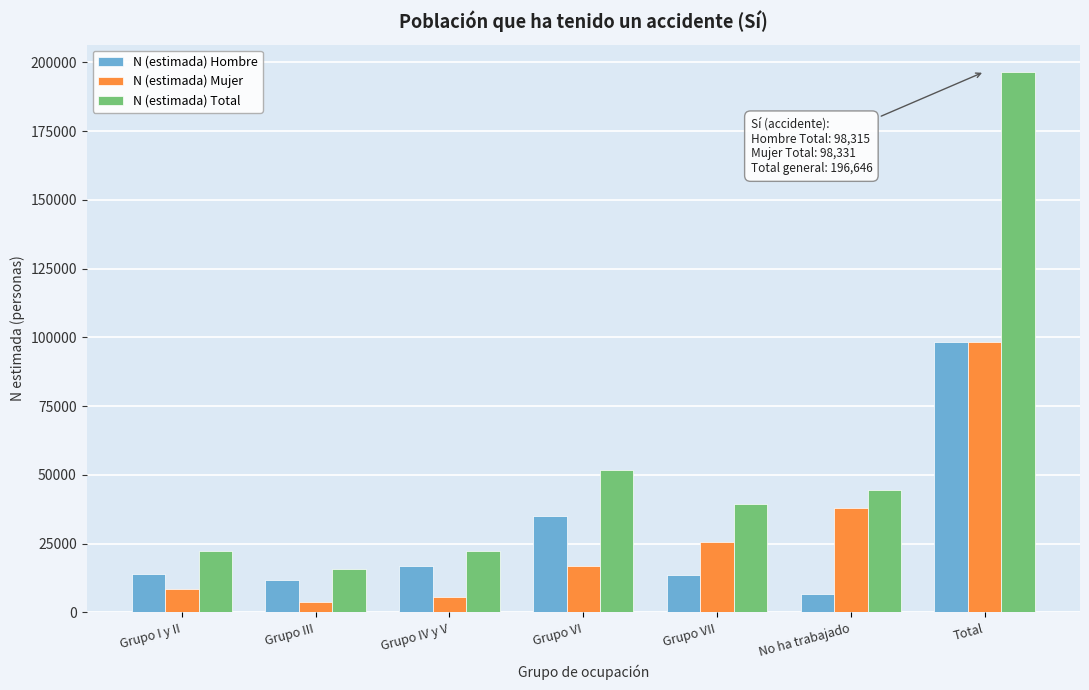

What is the sum of all N (estimada) Hombre values?

196630